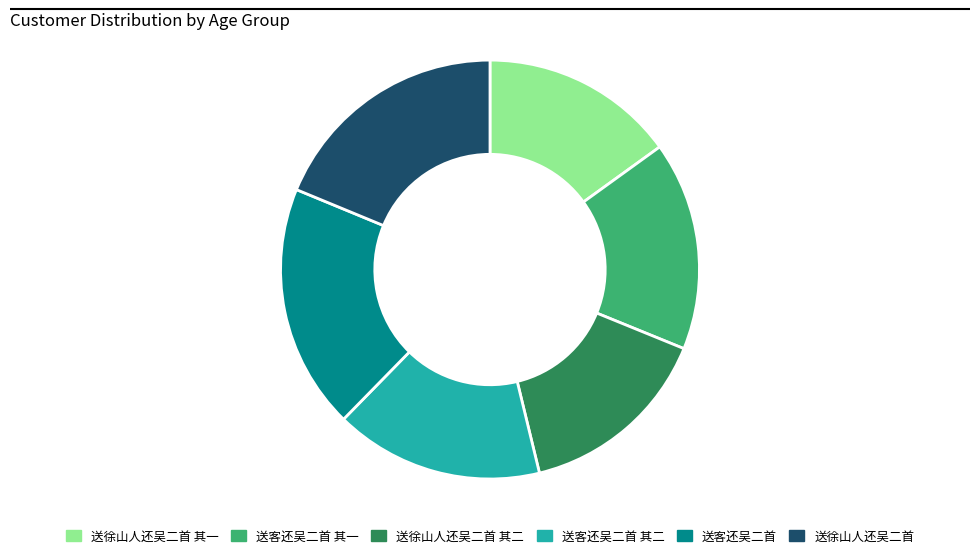

Combined, do 送客还吴二首 其一 and 送徐山人还吴二首 其二 account for over 50%?

No